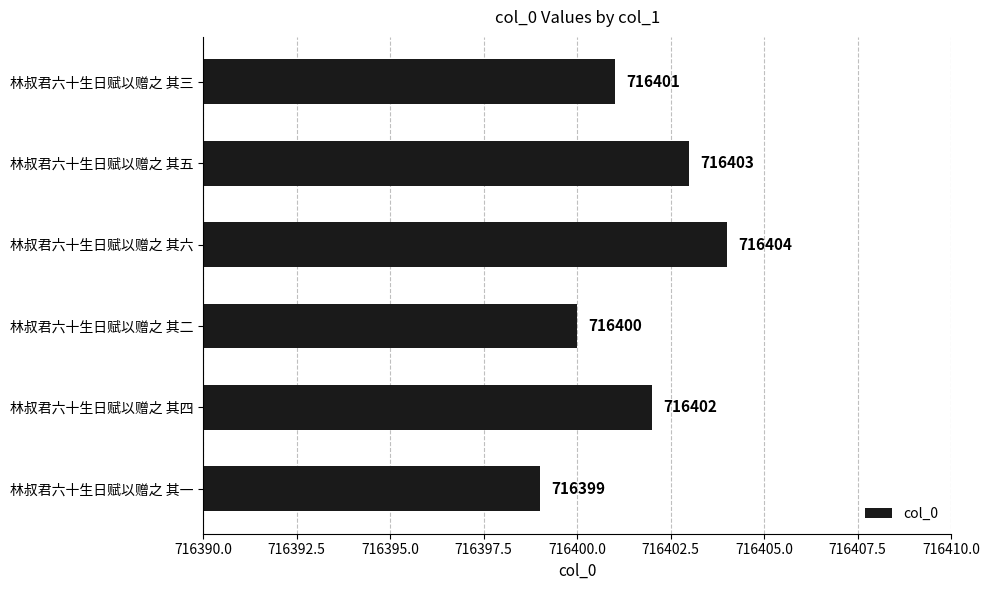

How many categories are shown in the chart?

6